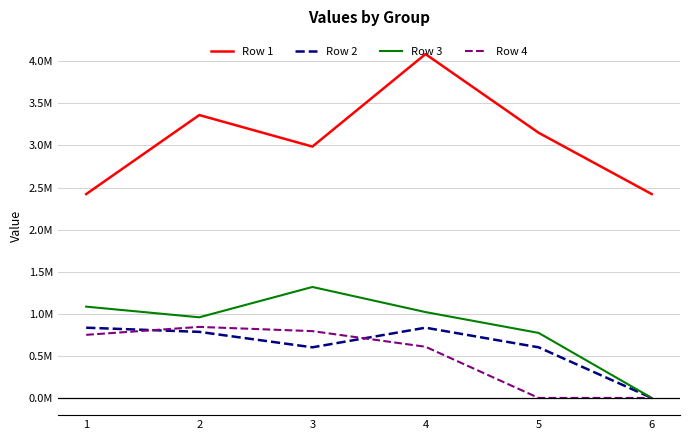

What are all the series names shown in the legend?

Row 1, Row 2, Row 3, Row 4